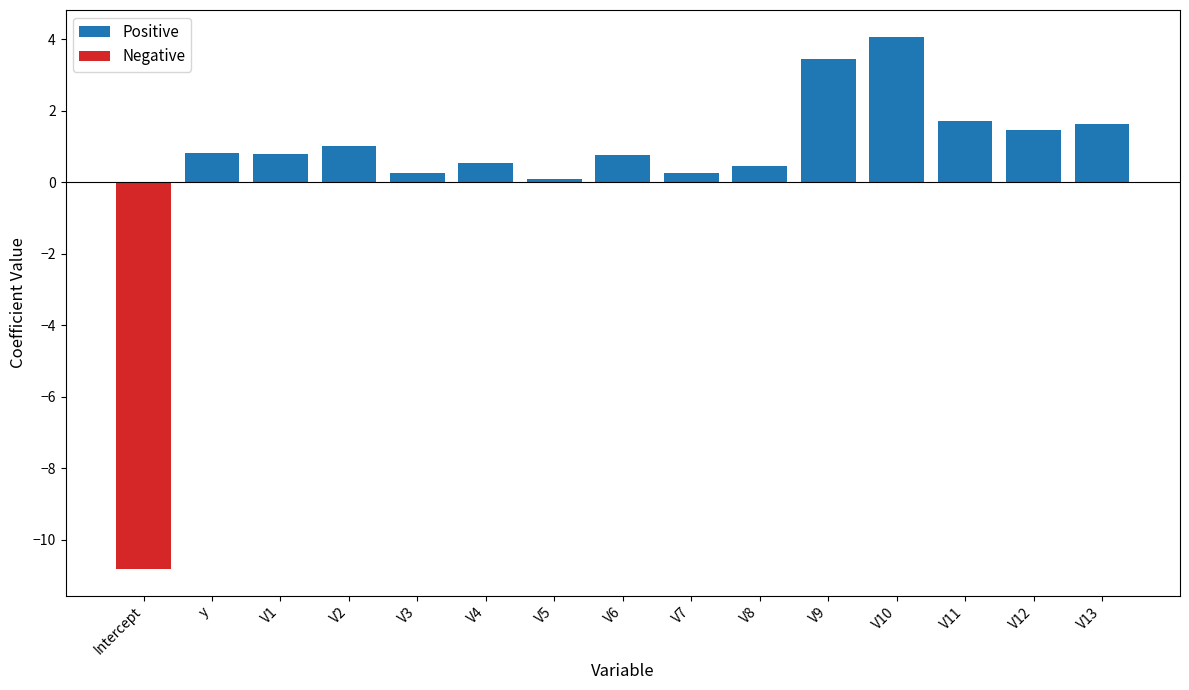

Reading left to right, extract all data points from this chart.

Positive: 0.0	0.8	0.8	1.0	0.3	0.5	0.1	0.8	0.2	0.5	3.4	4.1	1.7	1.4	1.6
Negative: -10.8	0.0	0.0	0.0	0.0	0.0	0.0	0.0	0.0	0.0	0.0	0.0	0.0	0.0	0.0